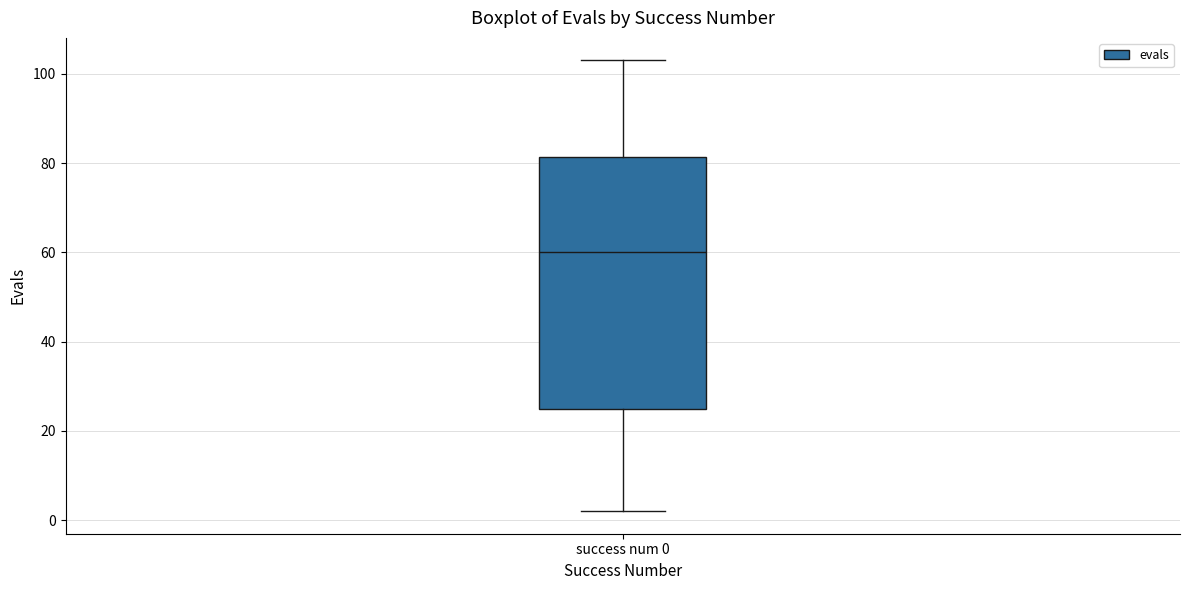

Transcribe this box plot: give where the median line is, the range the box spans, and where the two whiskers end, as read against the y-axis. The values are not printed on the chart, so give them approximately, as read against the axis.

median 60, box 26 to 82, whiskers 2 to 104